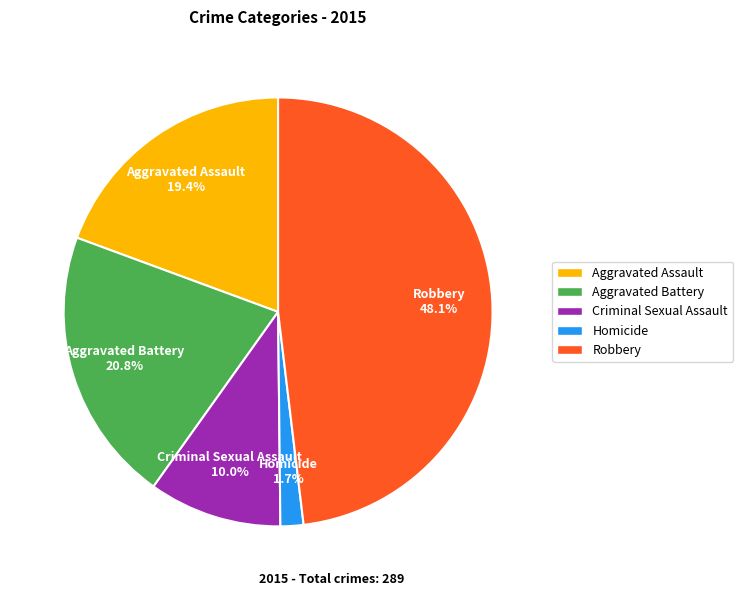

What is the smallest slice in the pie chart?

Homicide